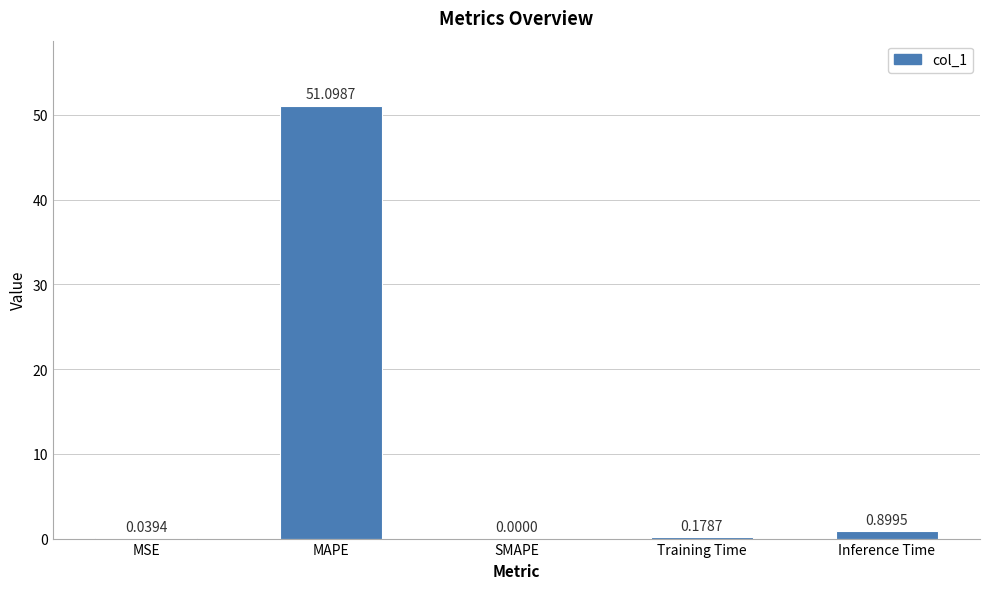

Between MAPE and MSE, which is larger?

MAPE